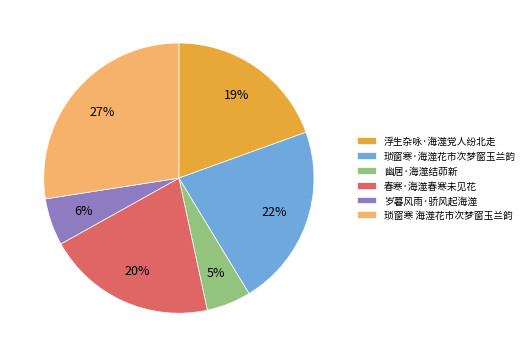

To the nearest percent, what portion does 琐窗寒 海澨花市次梦窗玉兰韵 represent?

27%